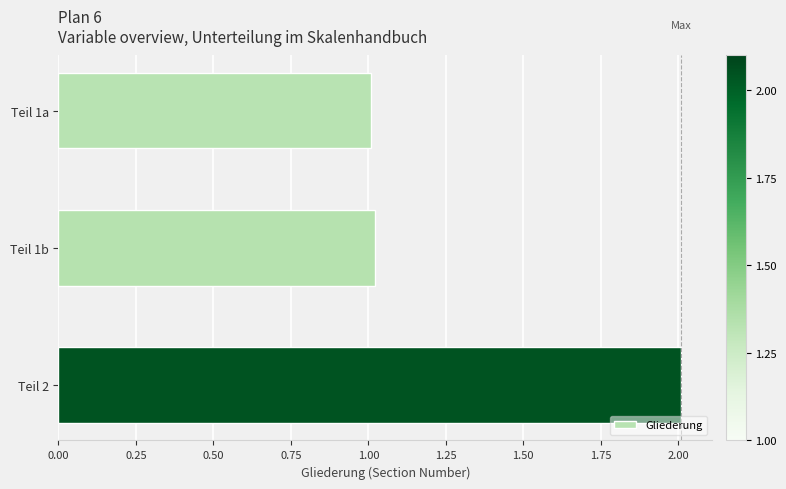

What is the average value?

1.3